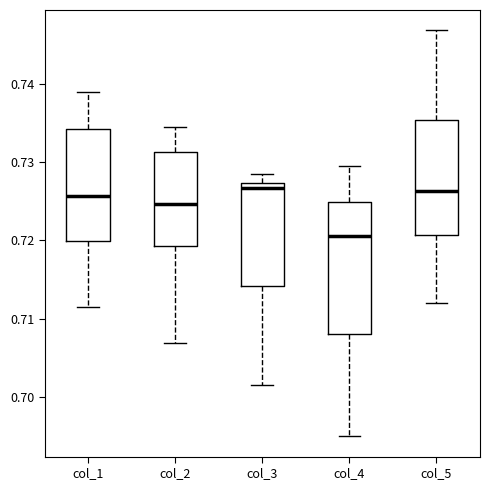

Comparing the boxes themselves (not the whiskers), which one is the tallest?

col_4